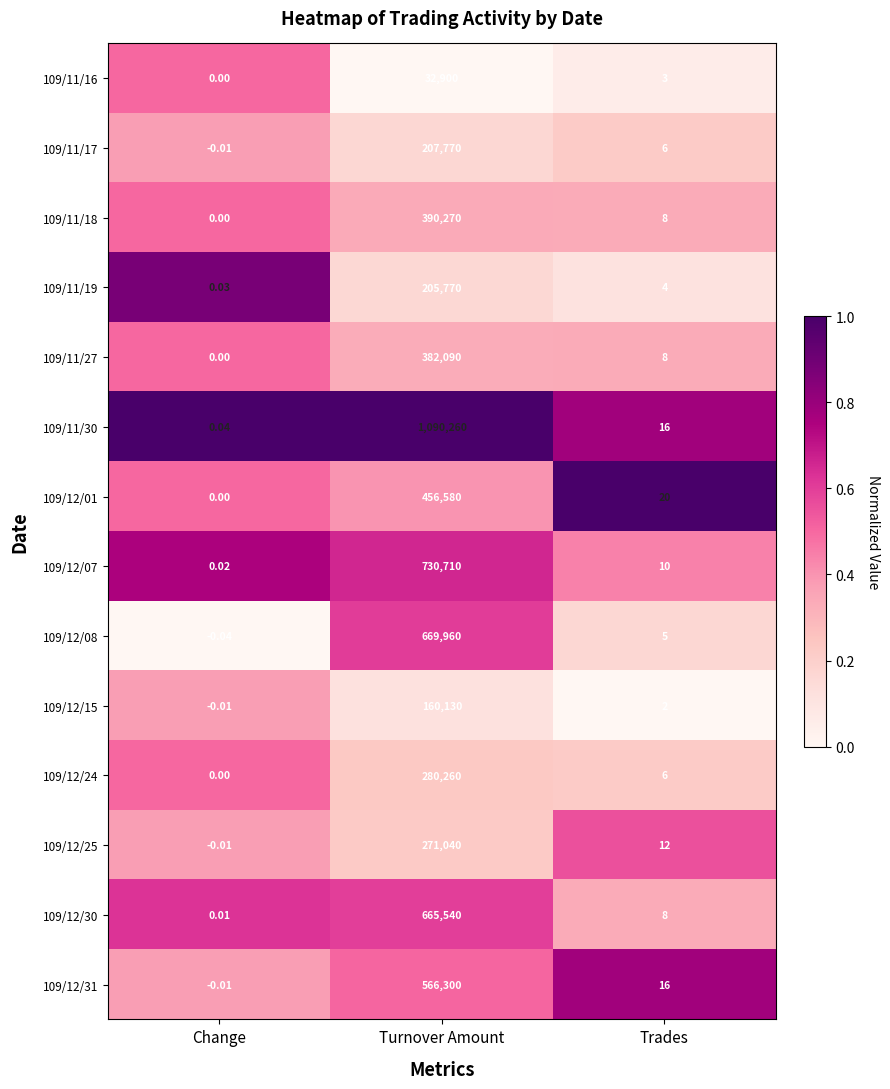

Is the value of 109/11/16 at Turnover Amount greater than the value of 109/12/01 at Change?

Yes